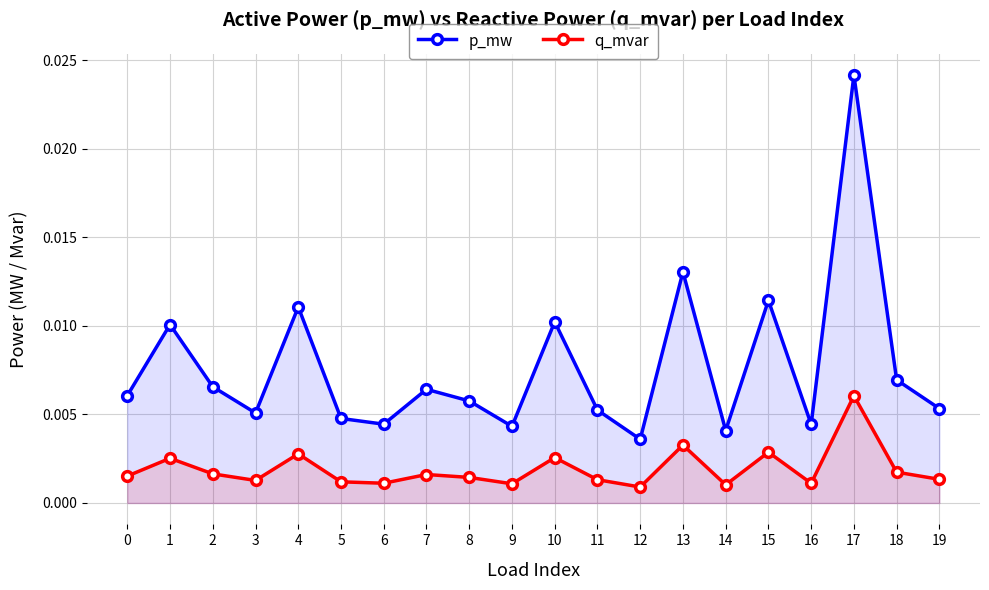

What is the sum of all p_mw values?

0.2